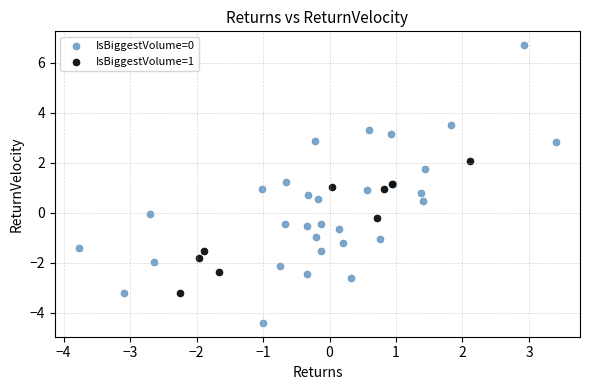

Which series has the widest spread of Y values?

IsBiggestVolume=0